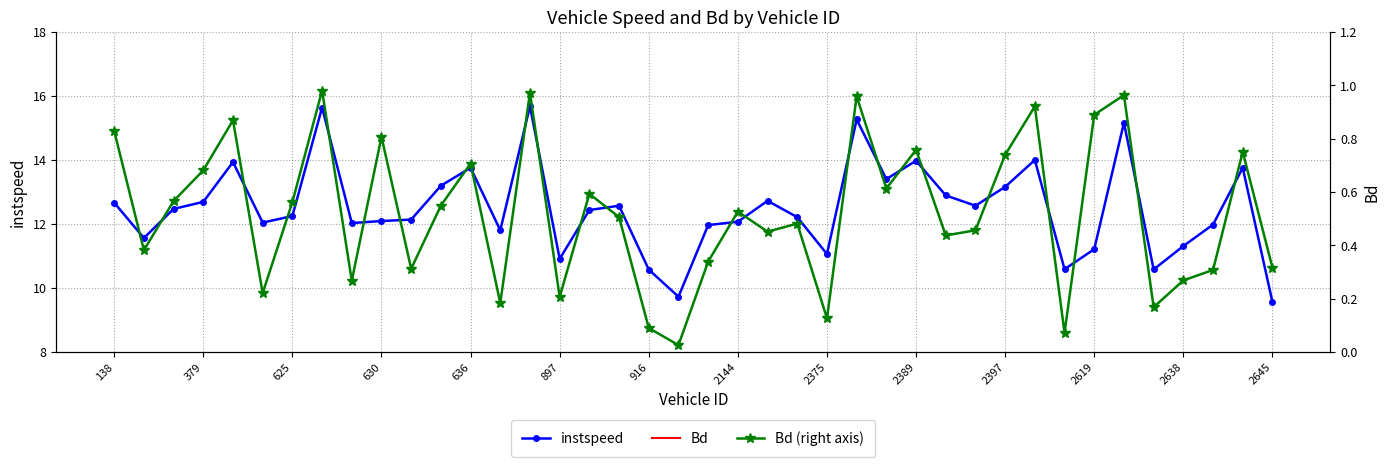

The value of instspeed at 2144 is 8.0. True or false?

False